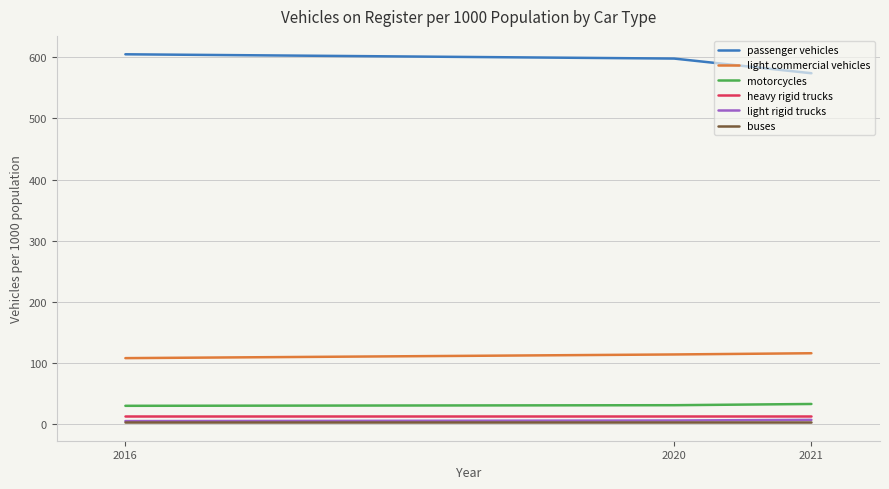

Which series has the largest total across all categories?

passenger vehicles